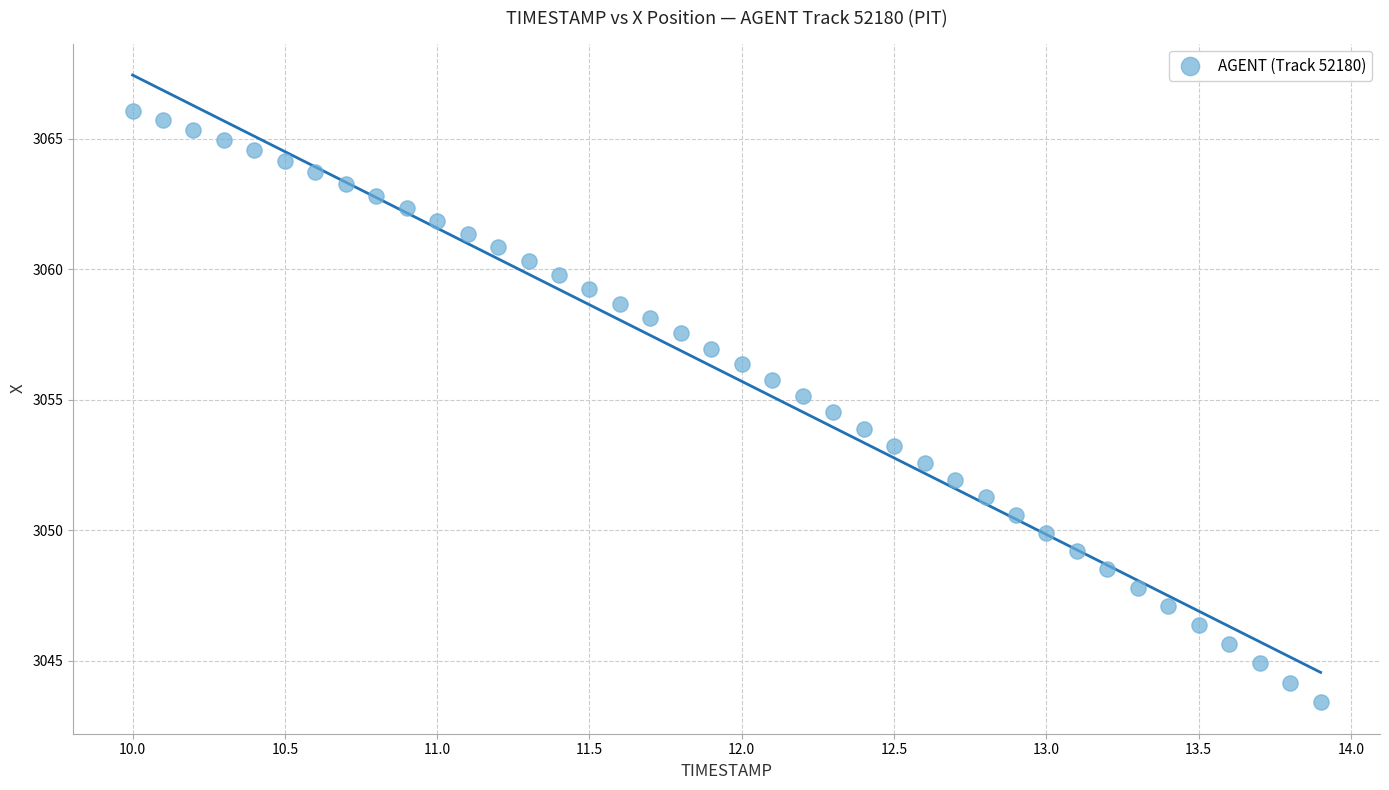

What is the range of Y values (max minus min)?

22.7